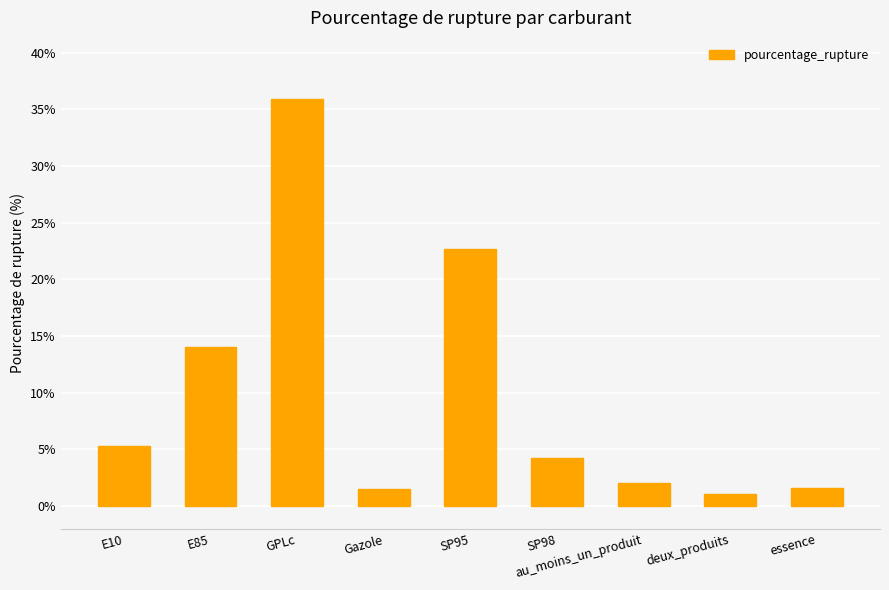

What is the difference between the maximum and minimum values?

34.9